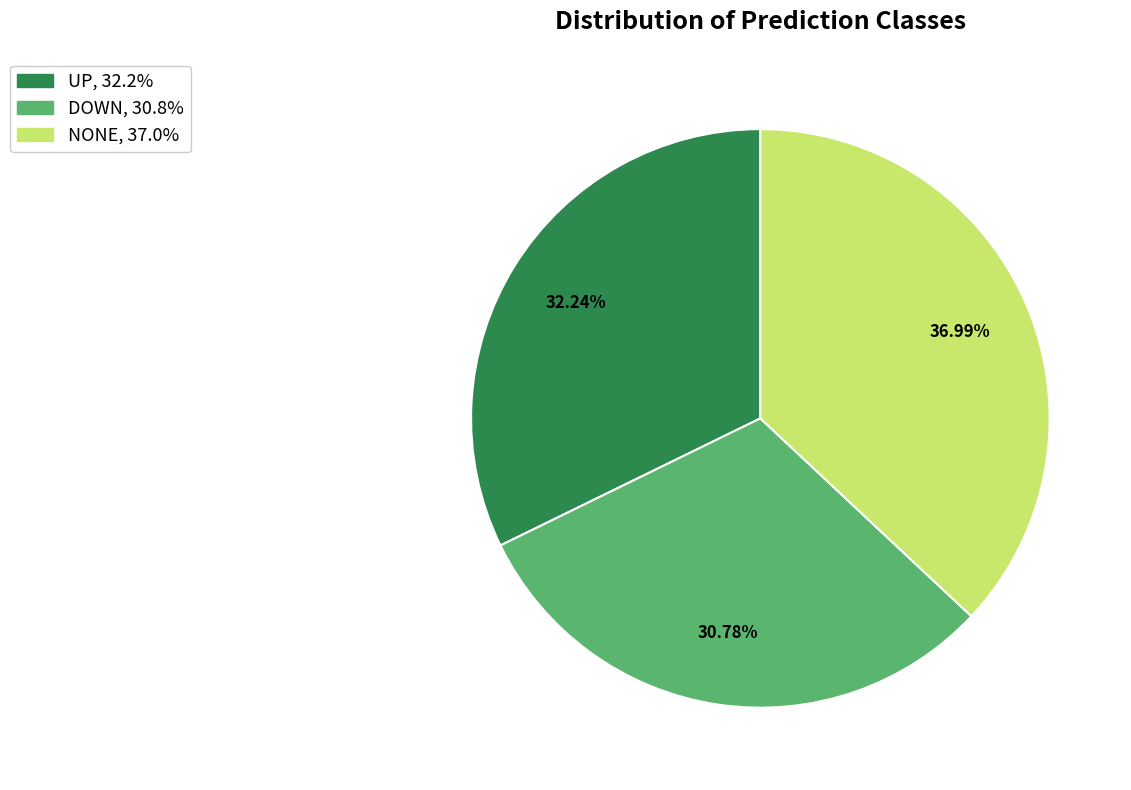

To the nearest percent, what is the combined percentage of UP and NONE?

69%